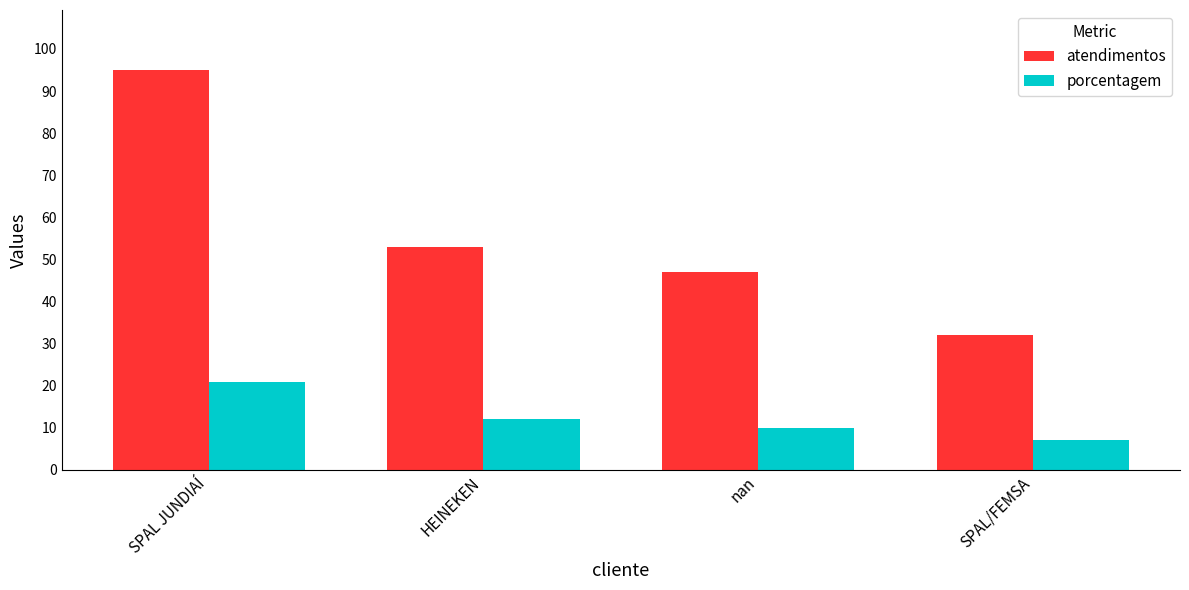

Which category has the lowest value across all series?

SPAL/FEMSA